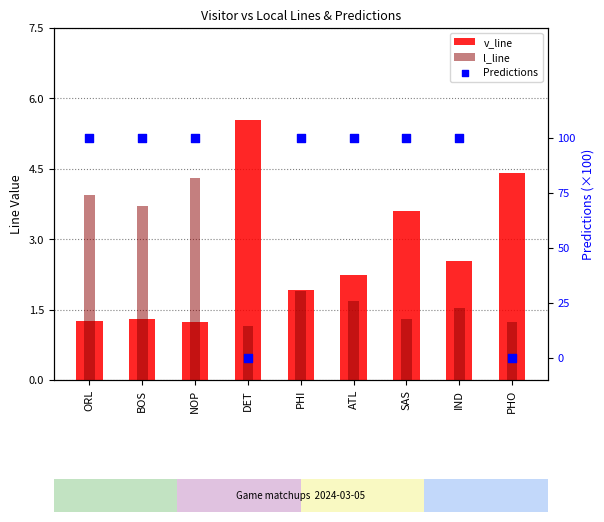

Which series has the largest total across all categories?

Predictions